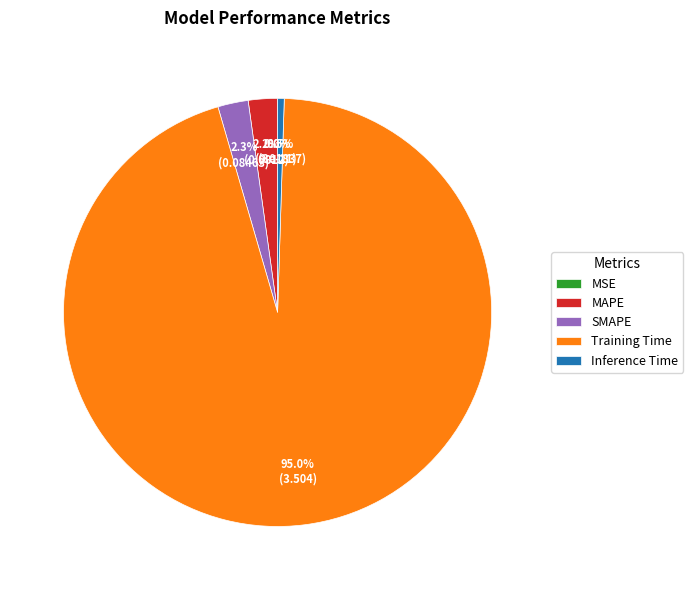

The MAPE slice represents 16% of the pie. True or false?

False